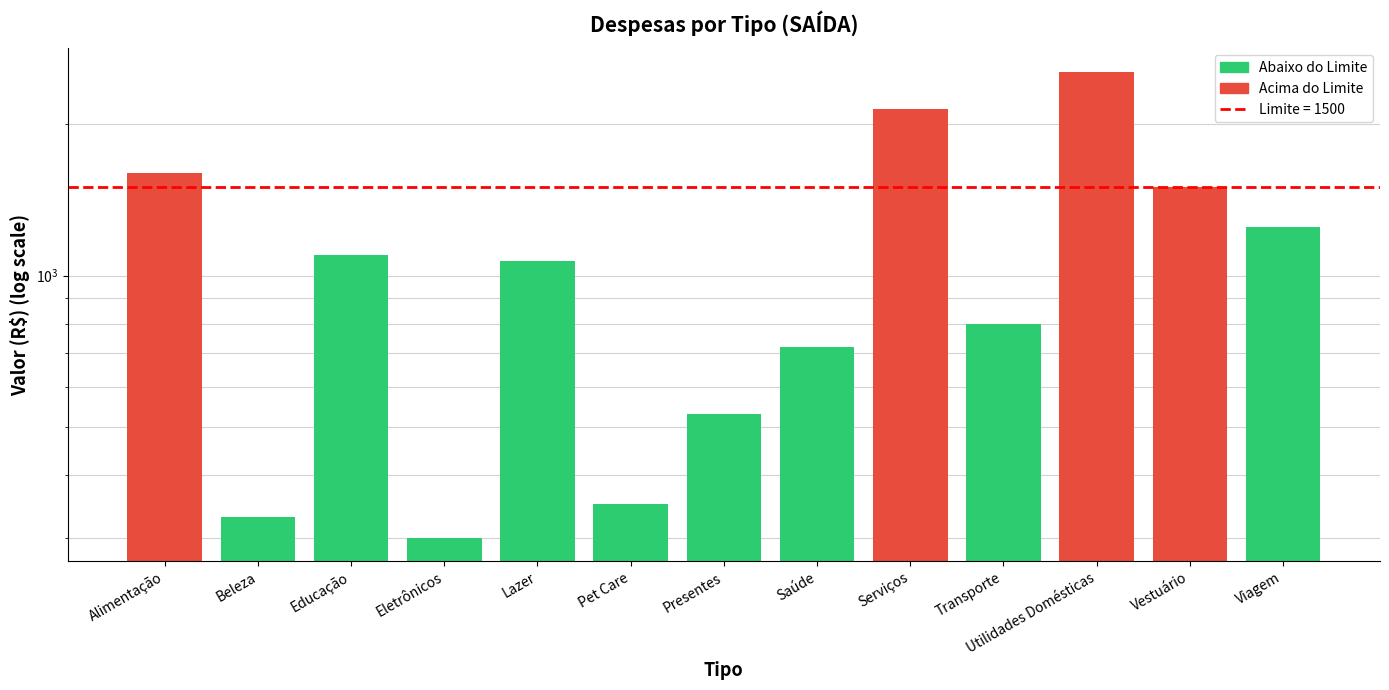

How many bars are there in total?

13